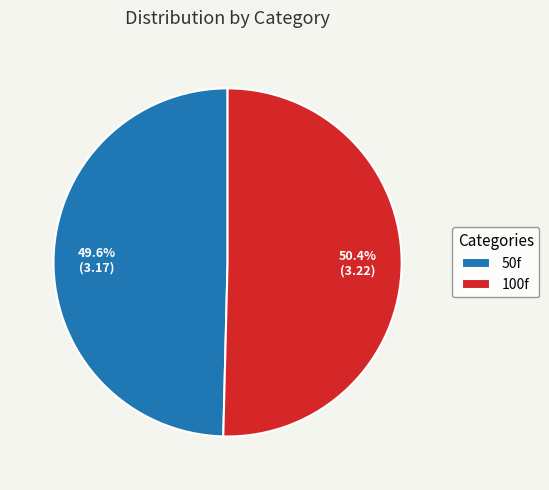

To the nearest percent, what is the combined percentage of 100f and 50f?

100%